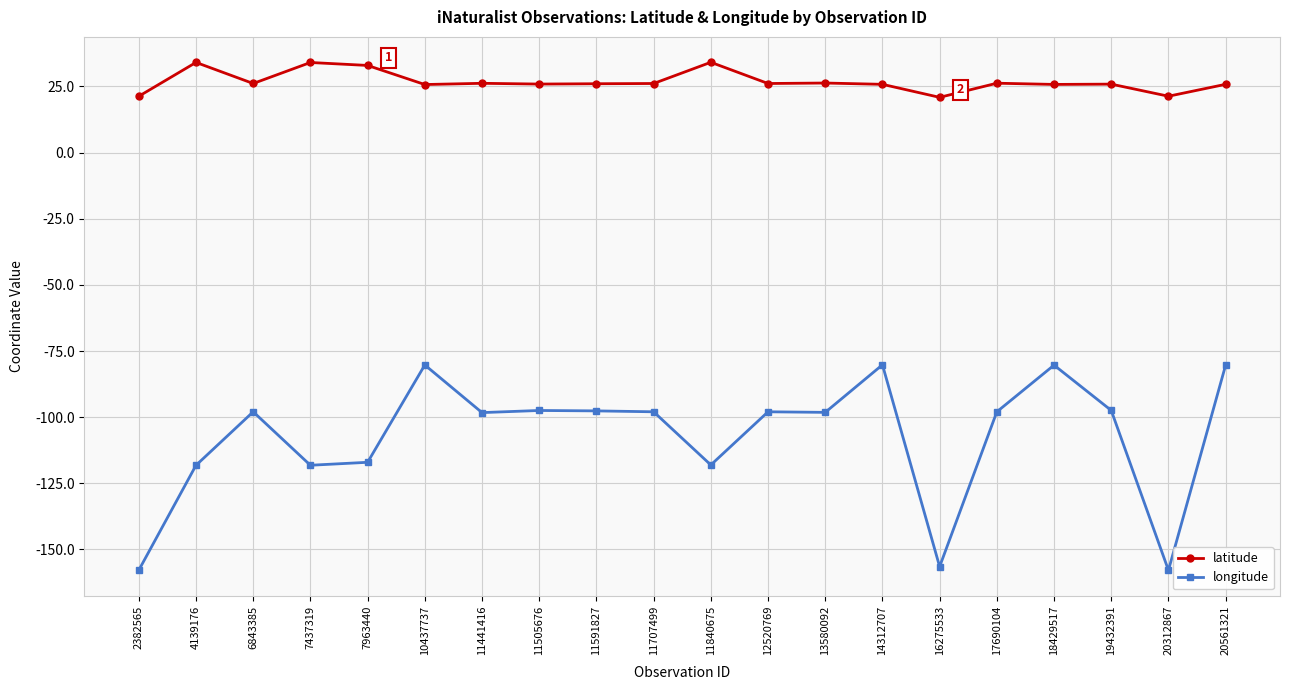

What is the spread (max minus min) of values at 11707499?

124.1